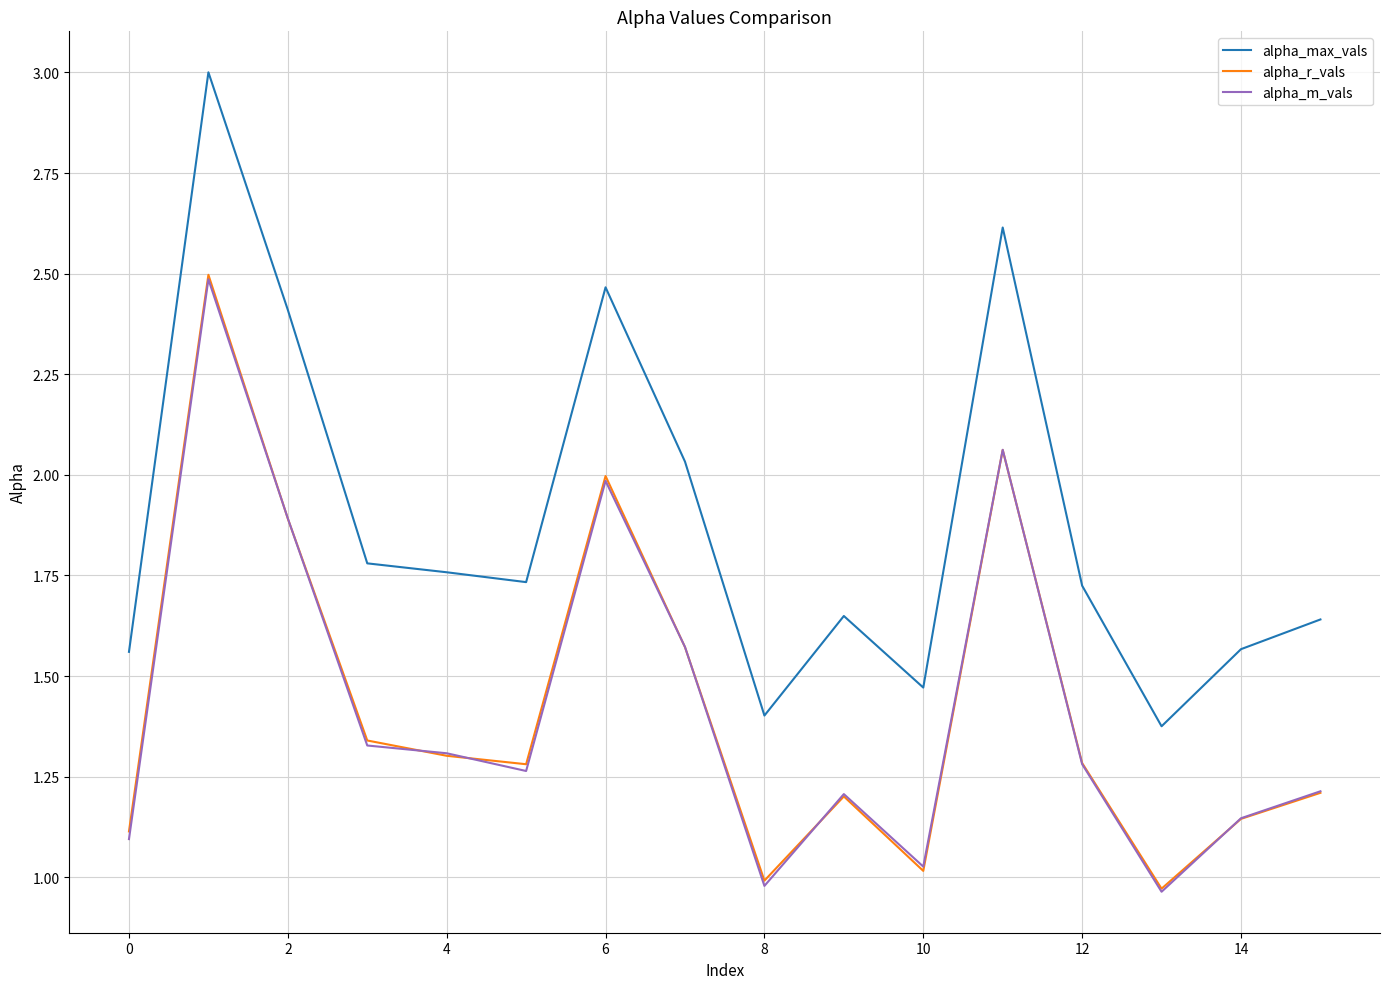

Which series has the largest total across all categories?

alpha_max_vals